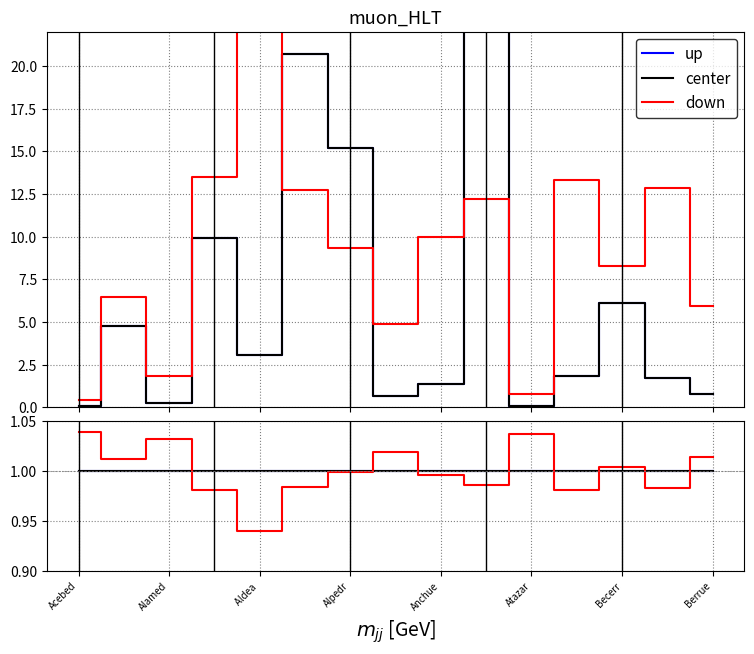

Between Alpedr and Berrue, which series saw the biggest shift?

down